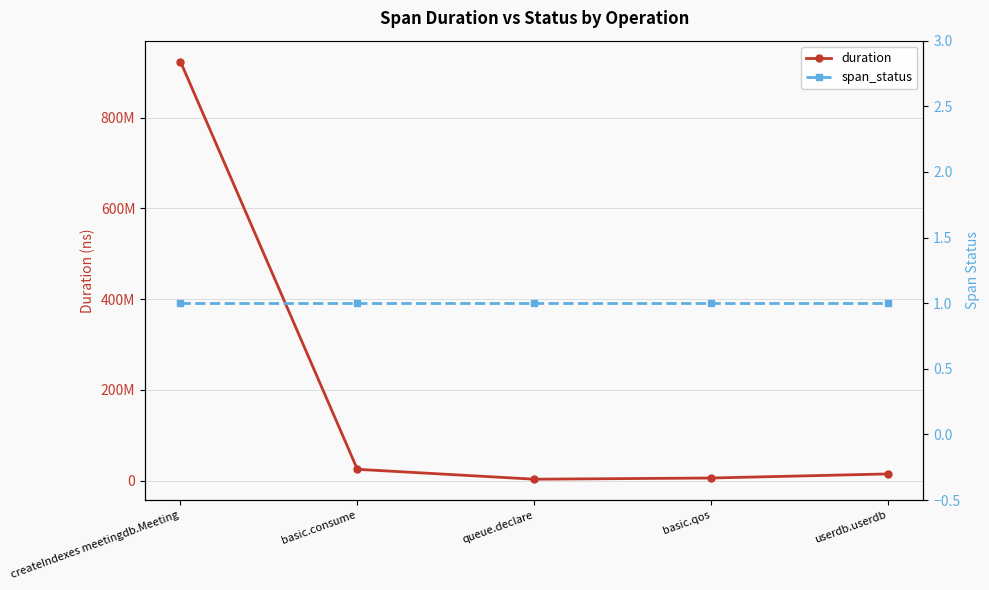

What are all the series names shown in the legend?

duration, span_status